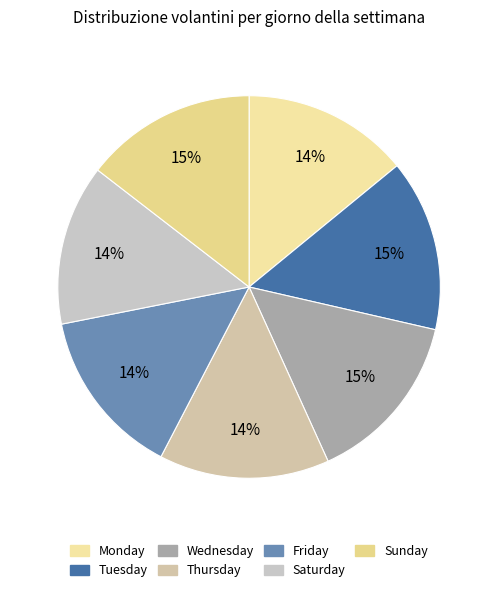

Which slice is the largest?

Wednesday